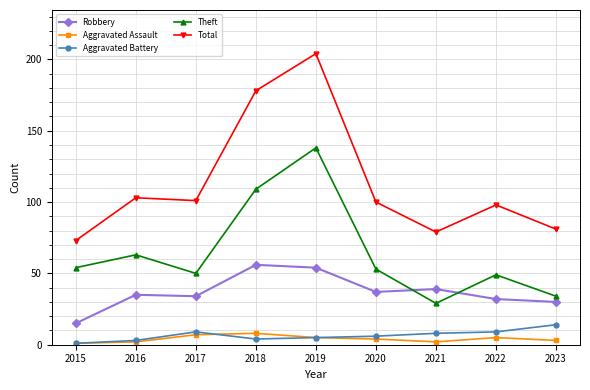

What is the greatest value displayed?

204